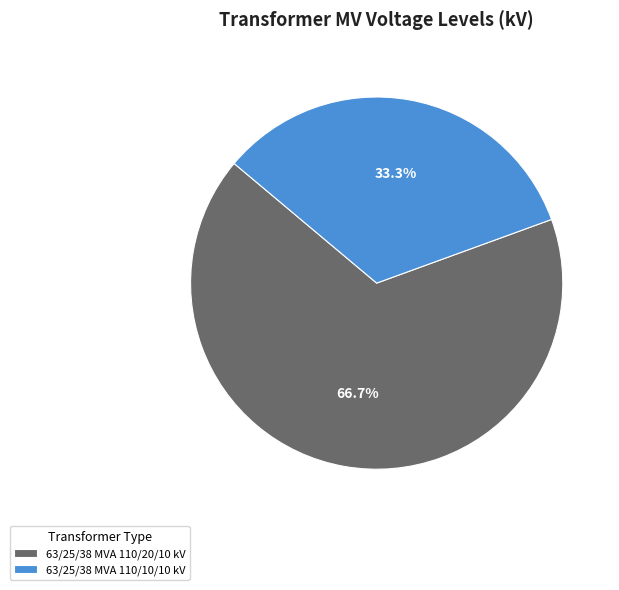

Does any single category account for the majority?

Yes